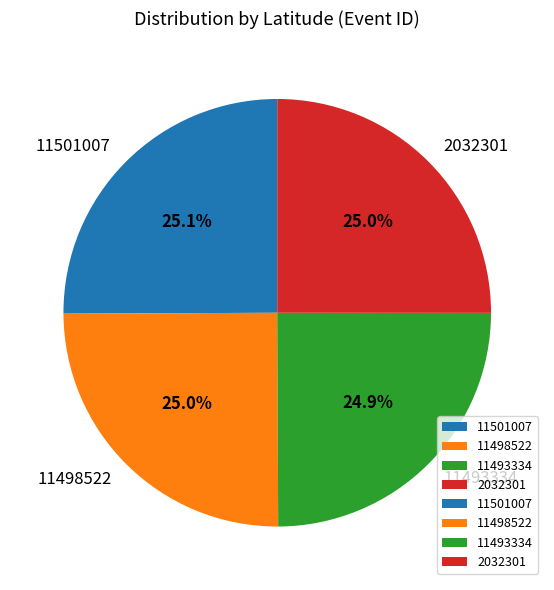

To the nearest percent, what portion does 11493334 represent?

25%